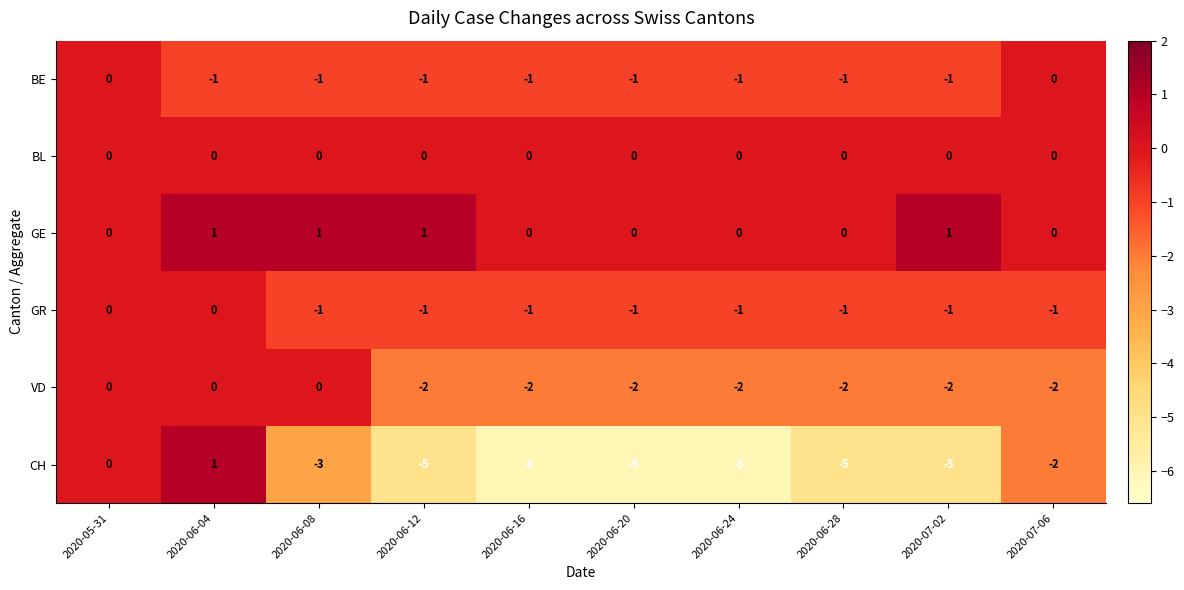

What is the difference between the CH values at 2020-06-04 and 2020-06-28?

6